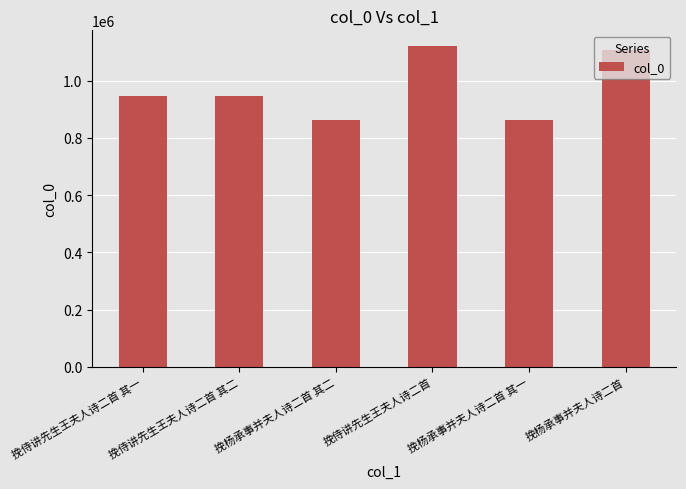

What is the change in value from 挽侍讲先生王夫人诗二首 其二 to 挽侍讲先生王夫人诗二首?

+173344